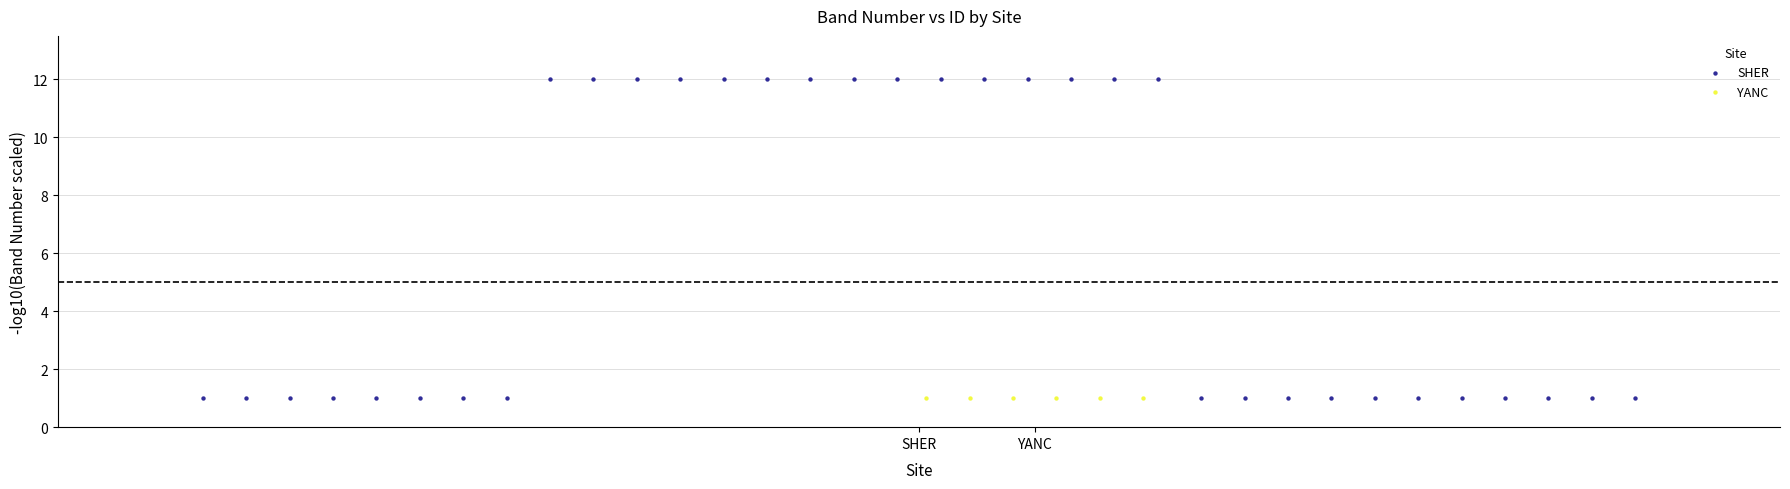

Which series contains the highest Y value?

SHER